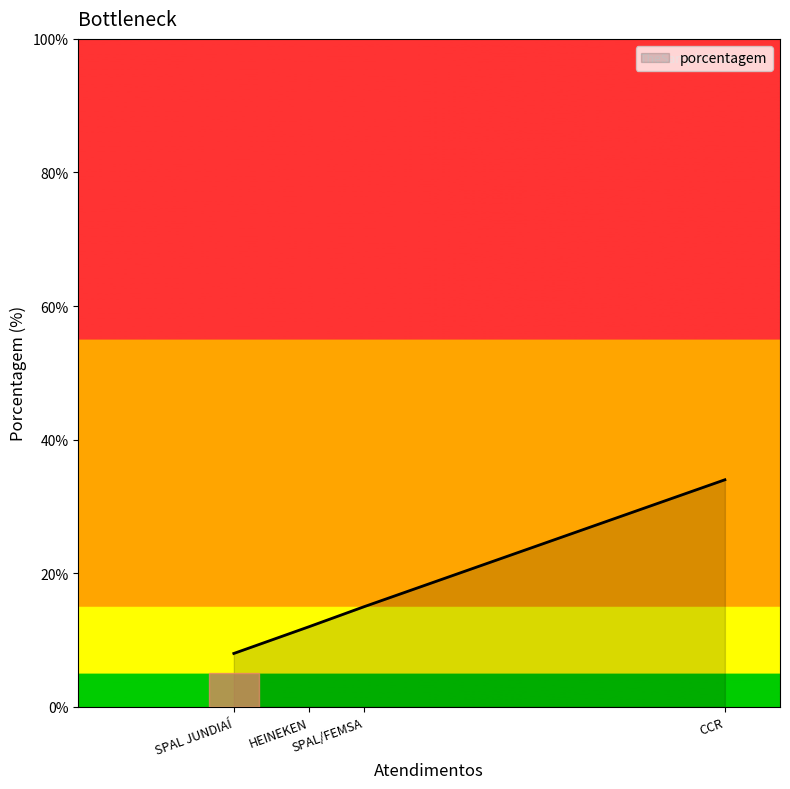

What is the change in value from HEINEKEN to SPAL/FEMSA?

+3